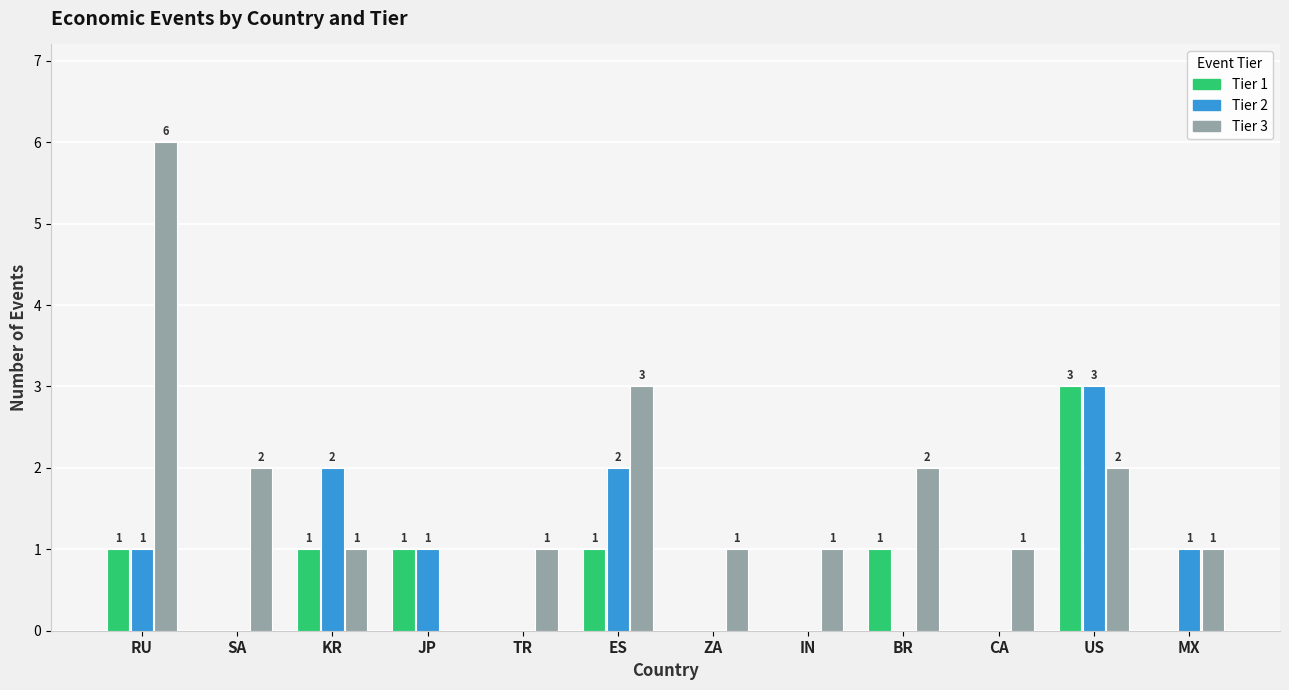

At which label does Tier 1 reach its peak?

US